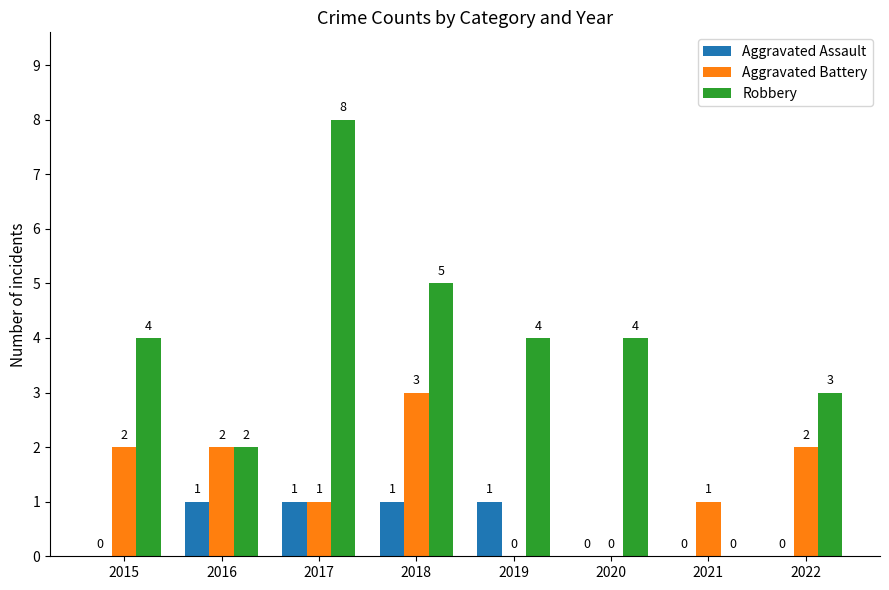

Between 2021 and 2022, which series saw the biggest shift?

Robbery